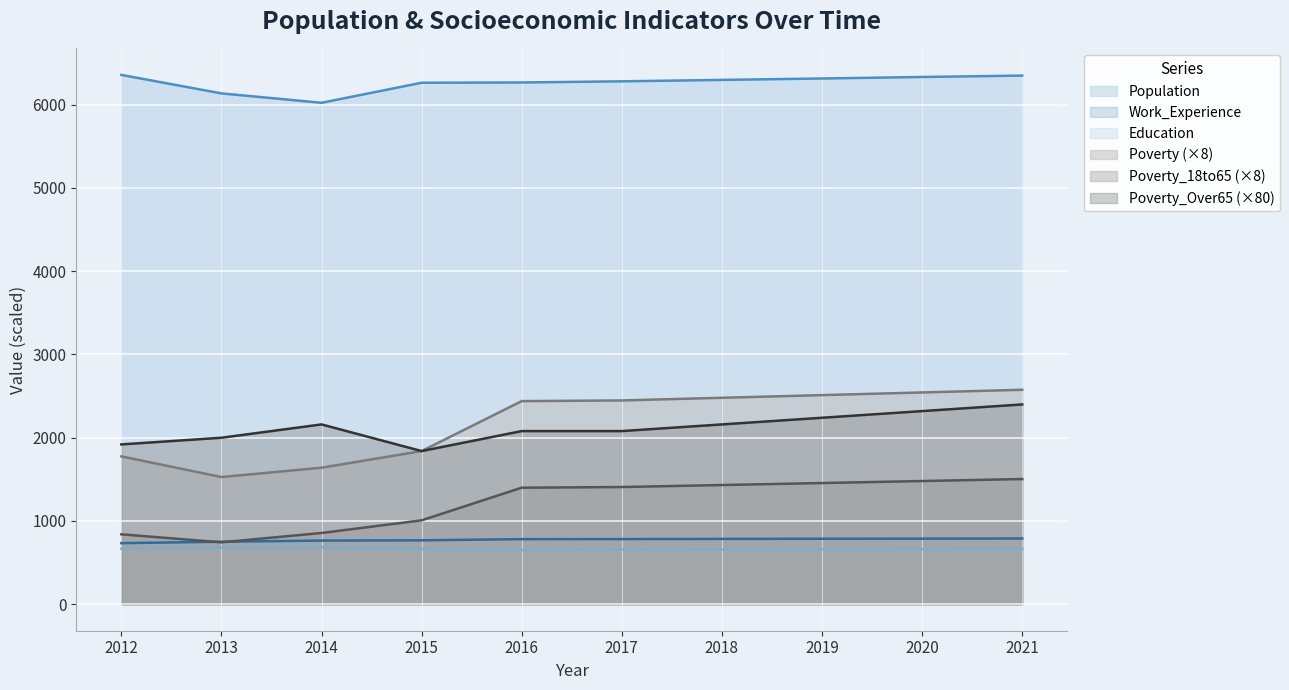

What is the total value across all series at 2014?

12129